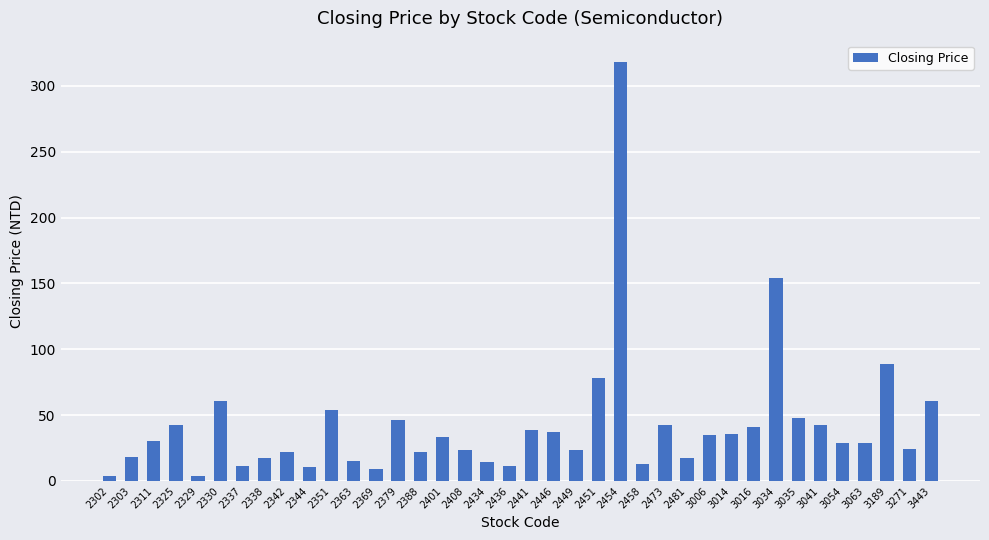

The value at 2449 is 23.3. True or false?

True